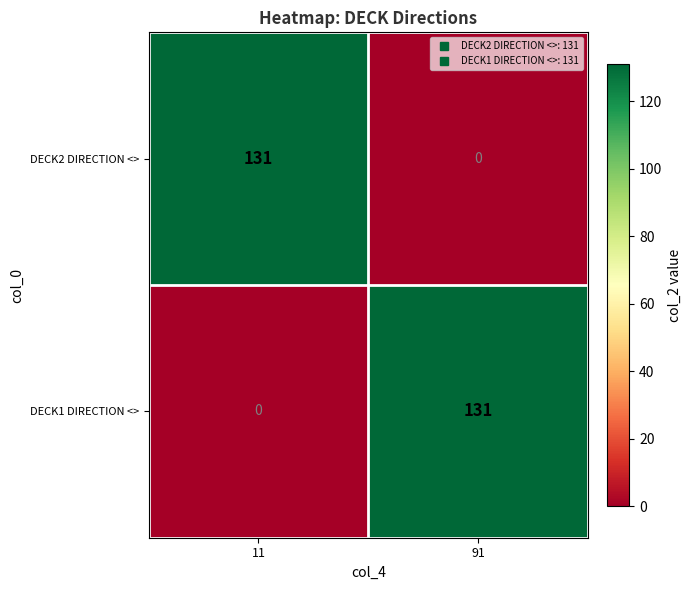

What is the difference between the maximum and minimum values in the DECK2 DIRECTION <> series?

131